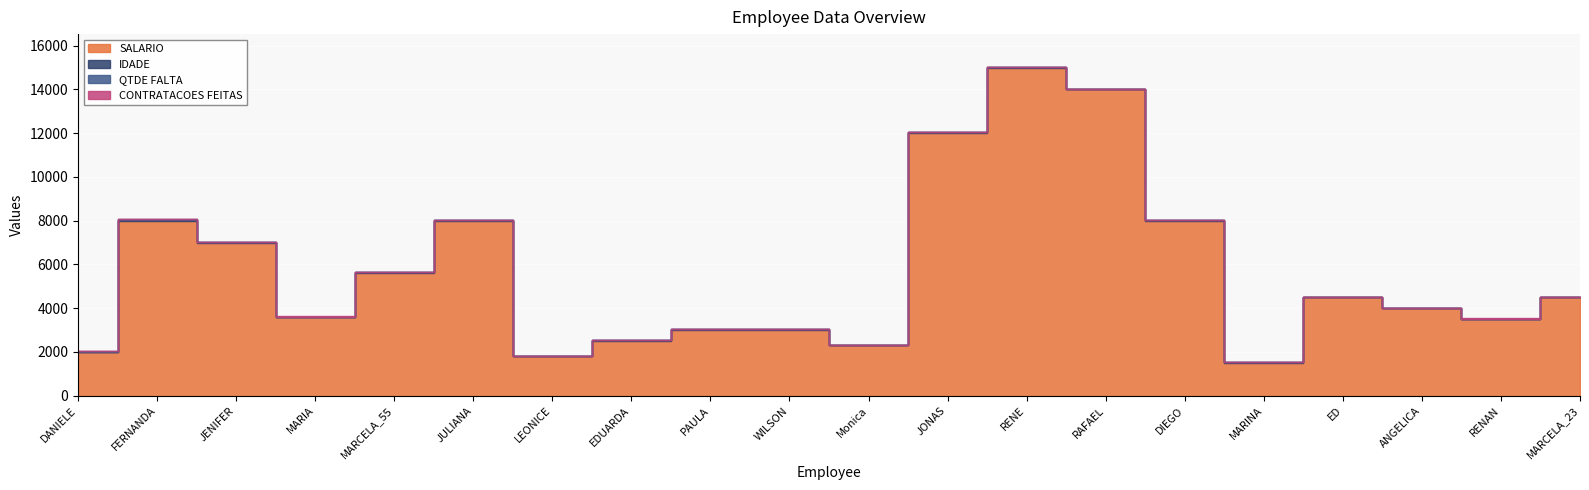

What is the total value across all series at RENE?

15026